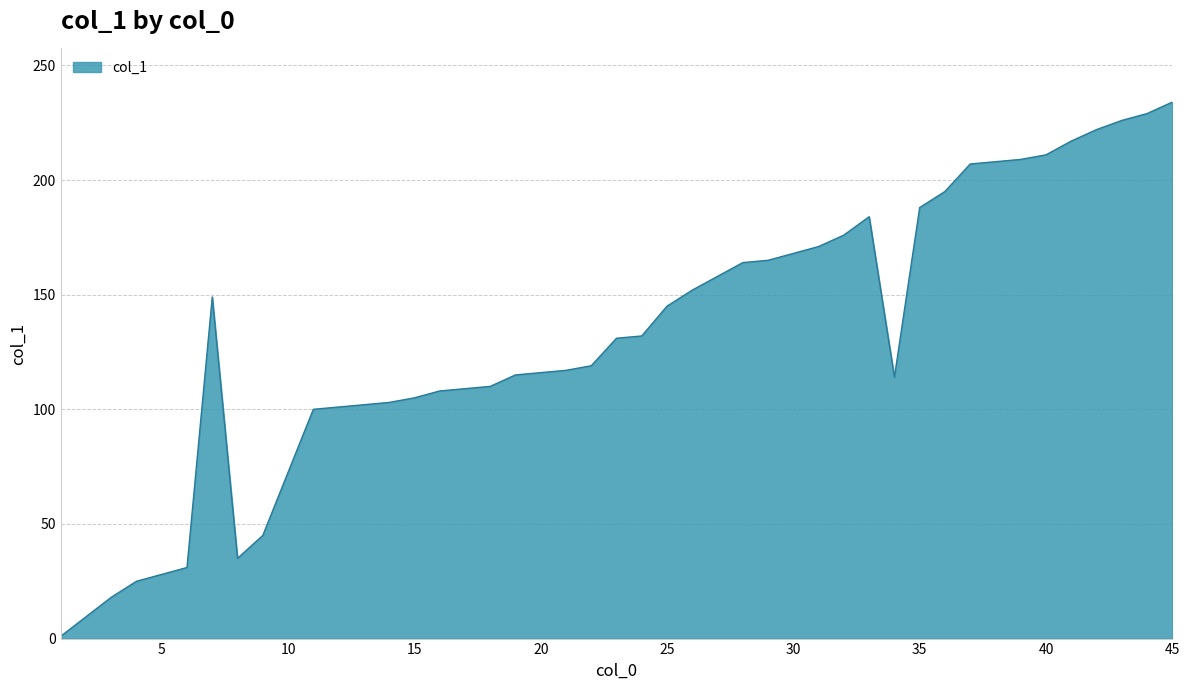

What is the maximum value shown in the chart?

234